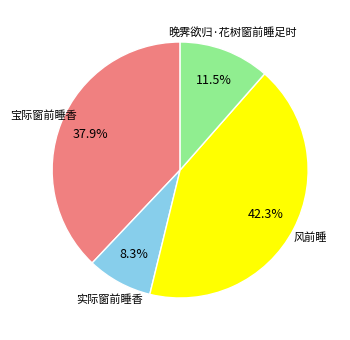

How many slices are in this pie chart?

4